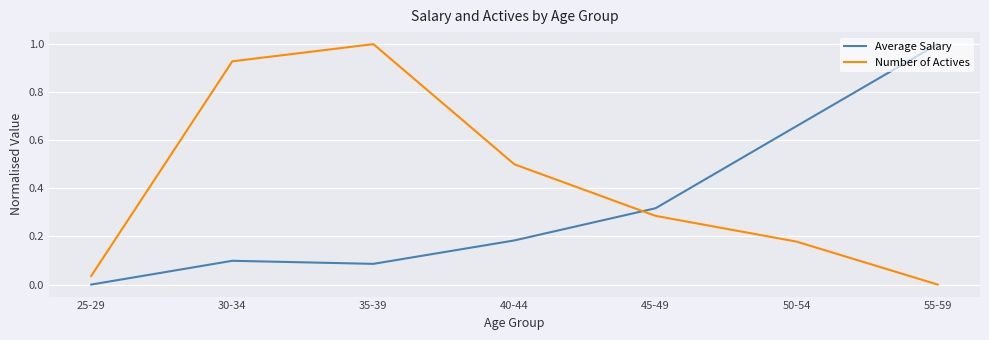

What is the difference between the maximum and minimum values in the Average Salary series?

1.0